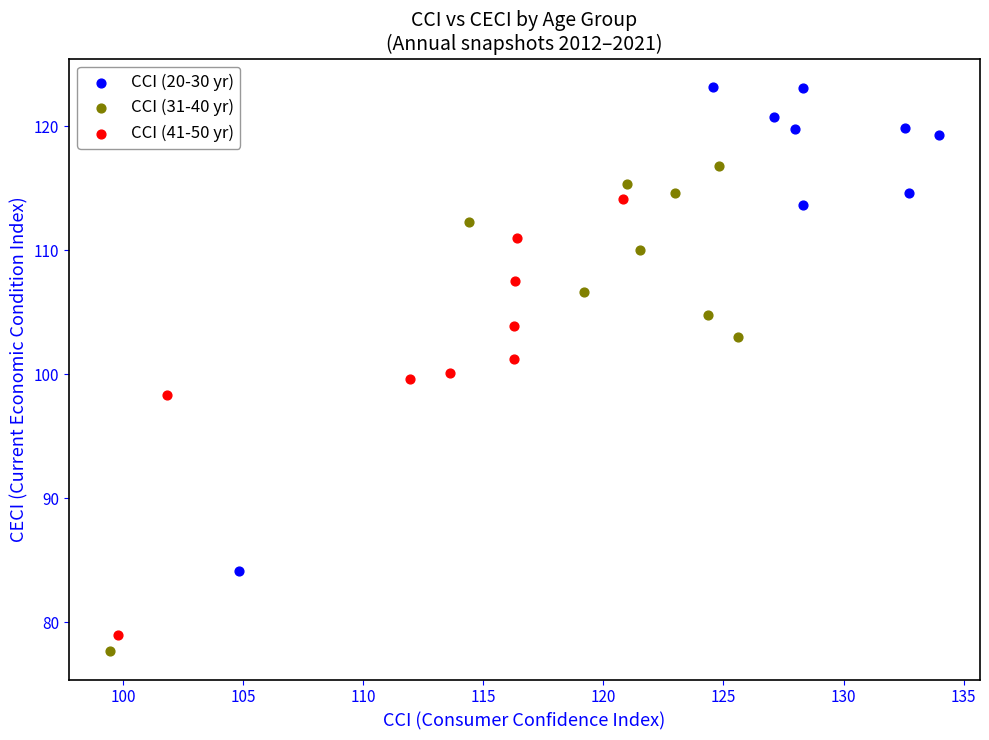

Which series reaches the maximum Y coordinate?

CCI (20-30 yr)